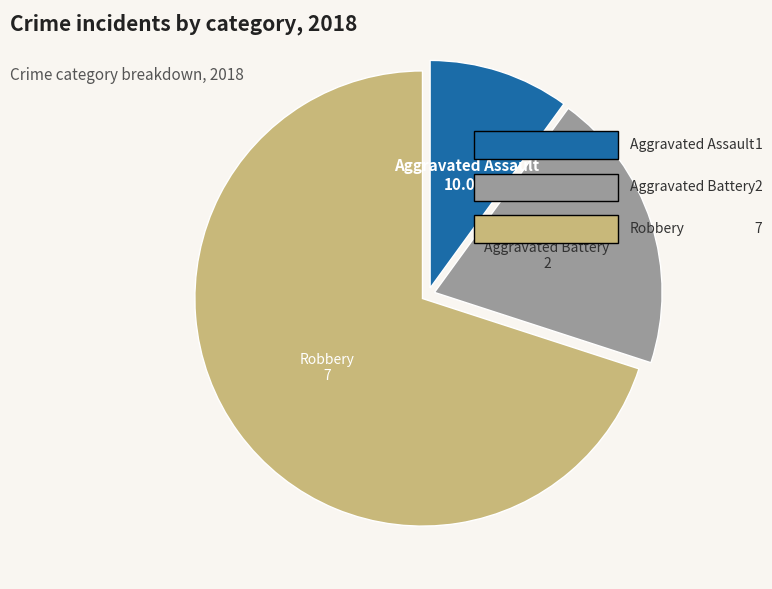

Does any single category account for the majority?

Yes